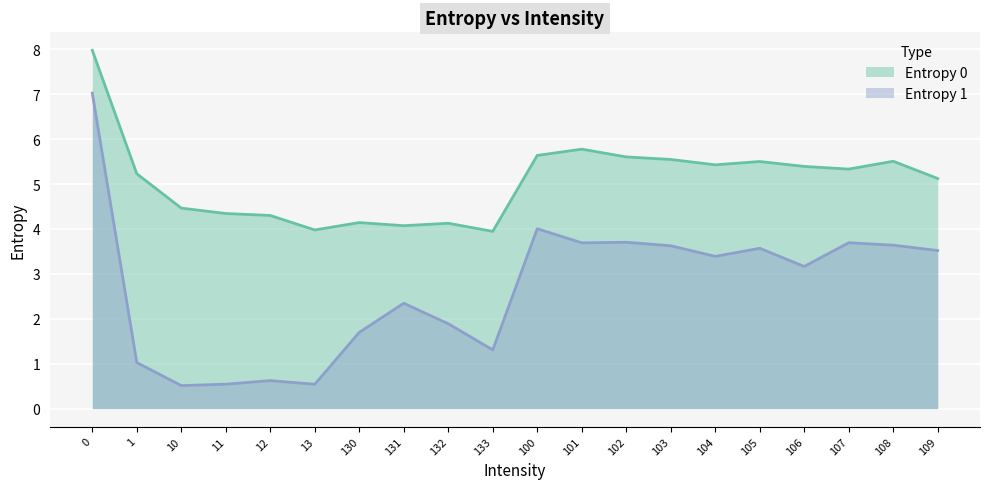

What is the difference between the second highest and second lowest values in the Entropy 0 series?

1.8